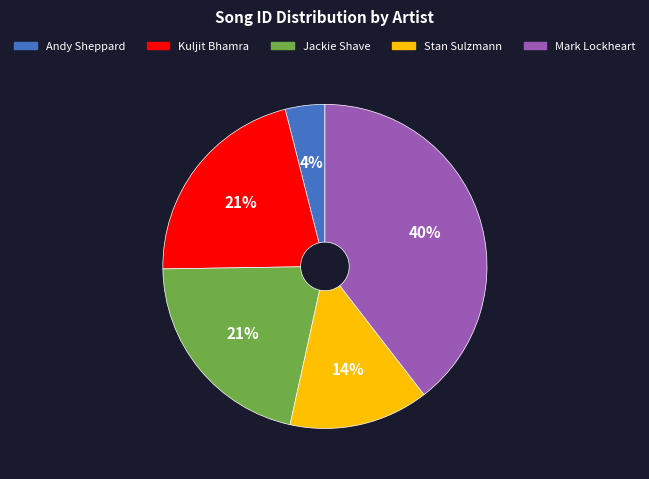

What is the largest slice in the pie chart?

Mark Lockheart